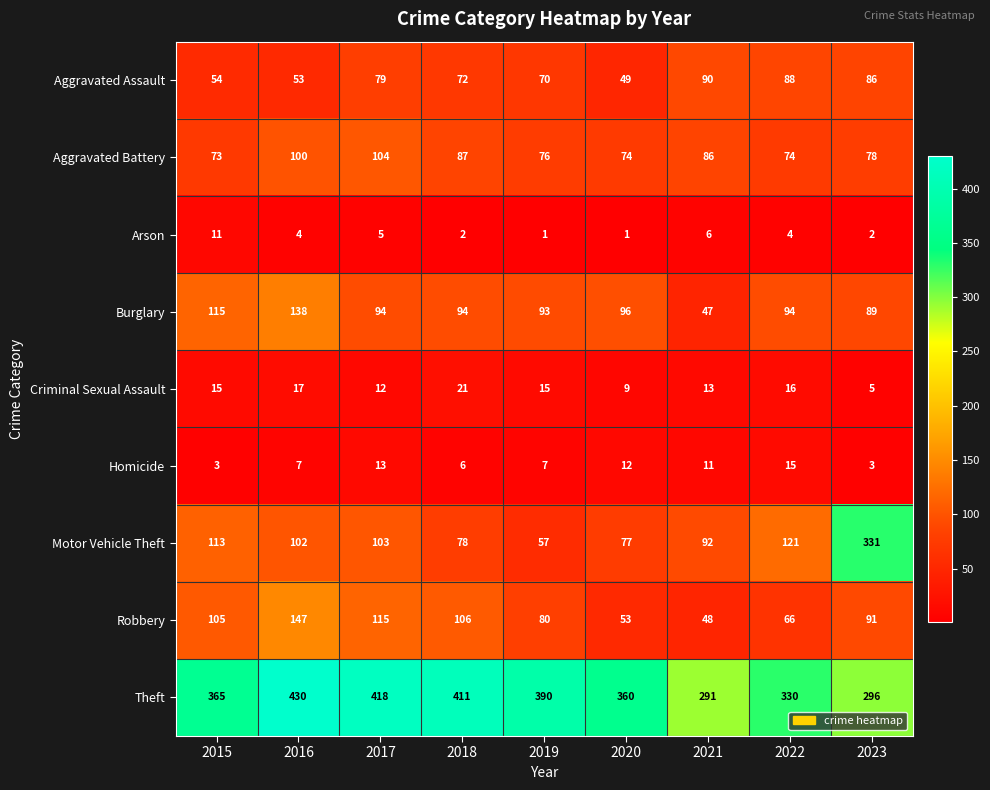

The value of Homicide at 2021 is 11. True or false?

True